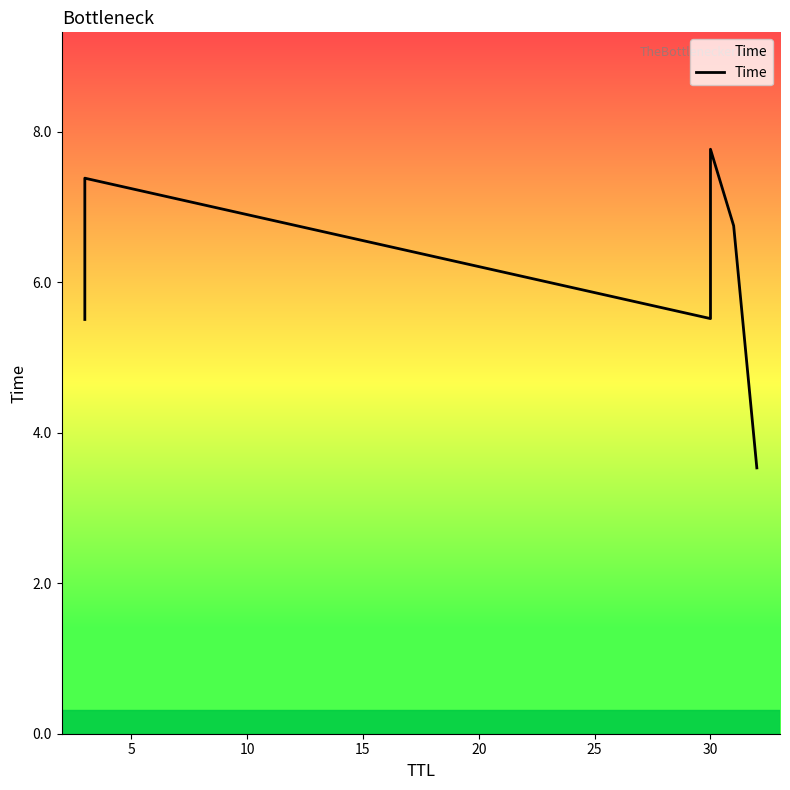

True or false: the data has more than 2 interior local peaks.

False